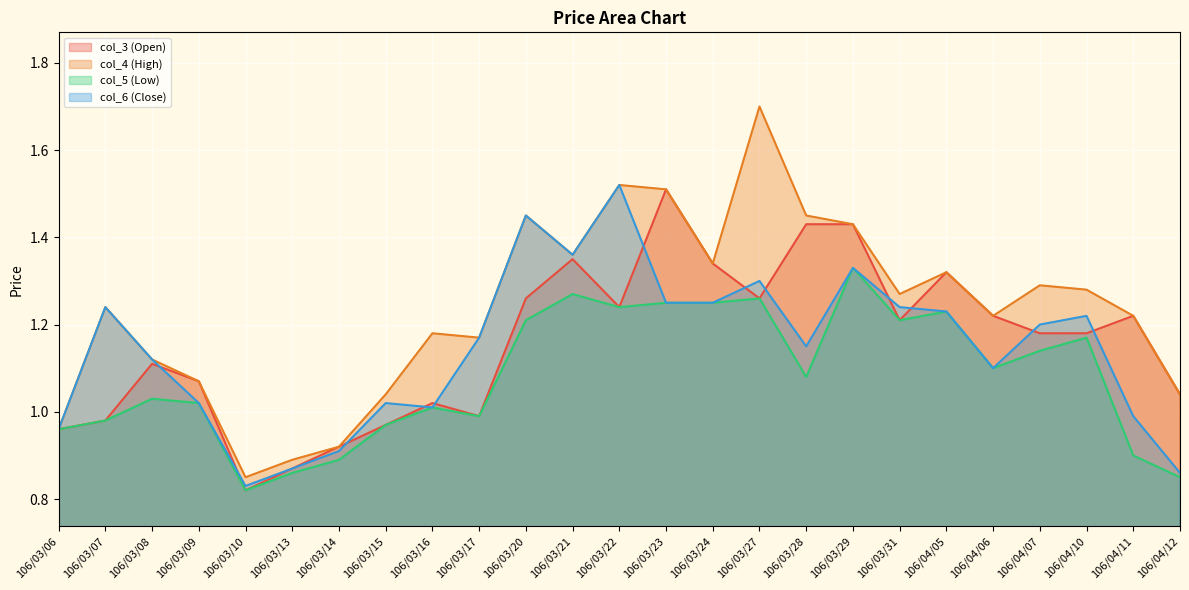

What is the label of the 18th point from the left?

106/03/29